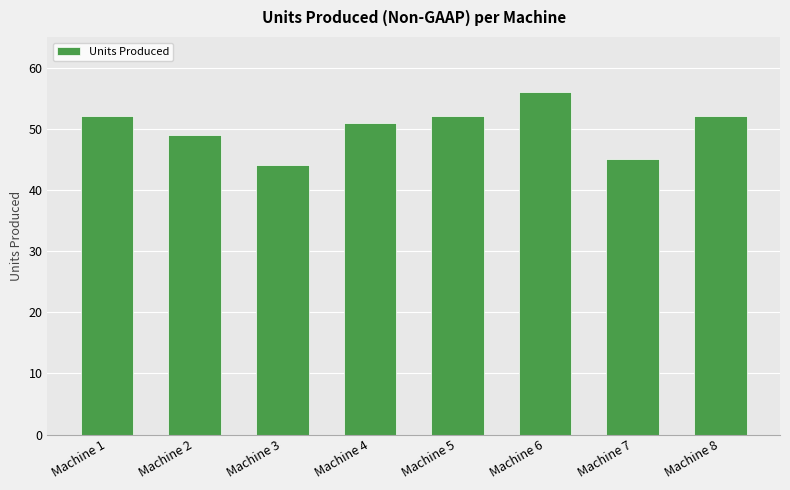

Which category has the highest value across all series?

Machine 6